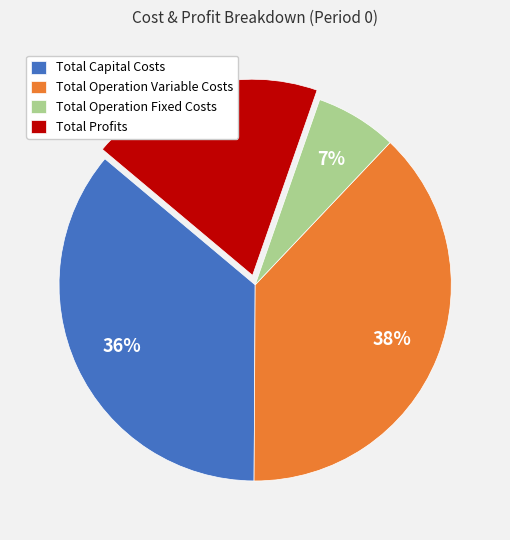

Is there any slice that represents more than half of the pie?

No